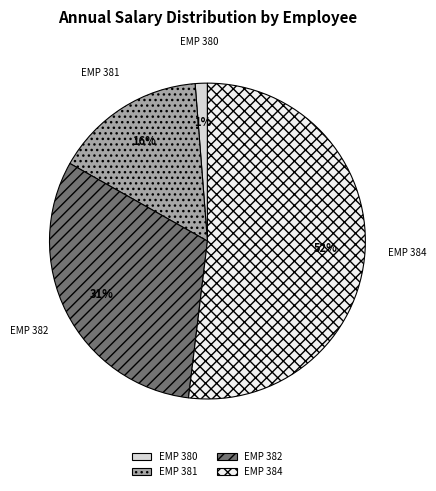

Approximately how many times larger is the value at EMP 381 compared to EMP 384?

0.3